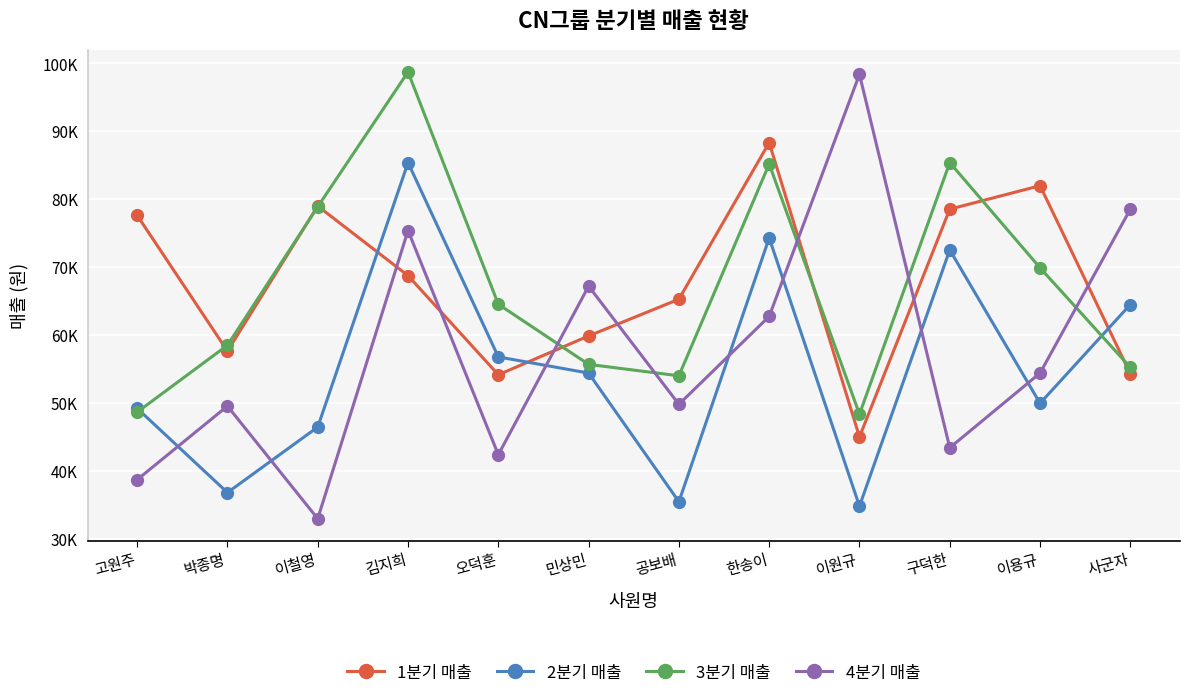

What are all the series names shown in the legend?

1분기 매출, 2분기 매출, 3분기 매출, 4분기 매출